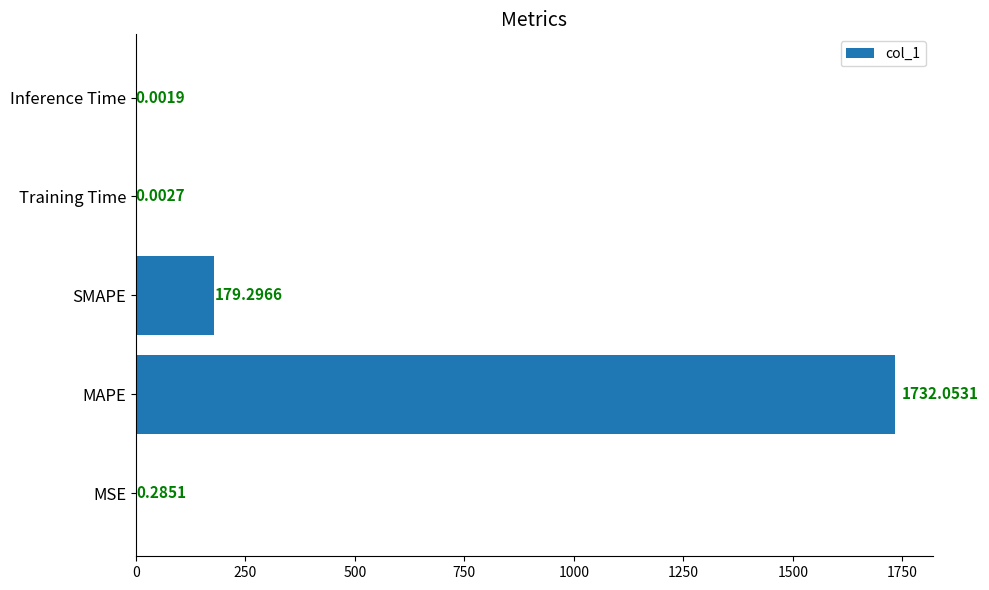

What is the sum of all values?

1911.6